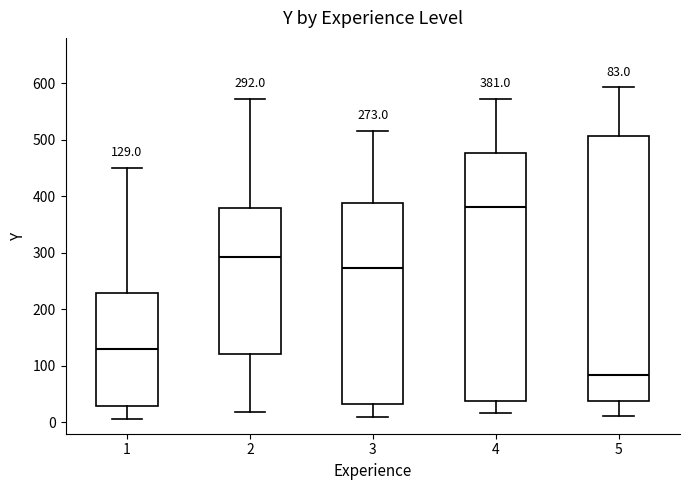

Comparing the boxes themselves (not the whiskers), which one is the tallest?

5